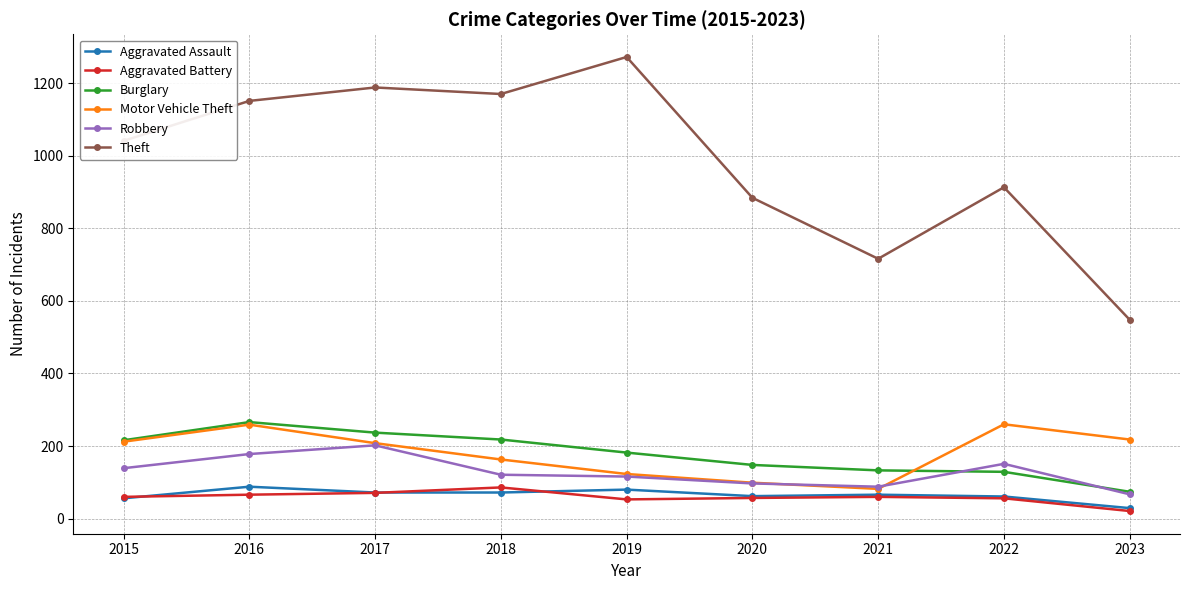

Read the Burglary value at 2019.

182